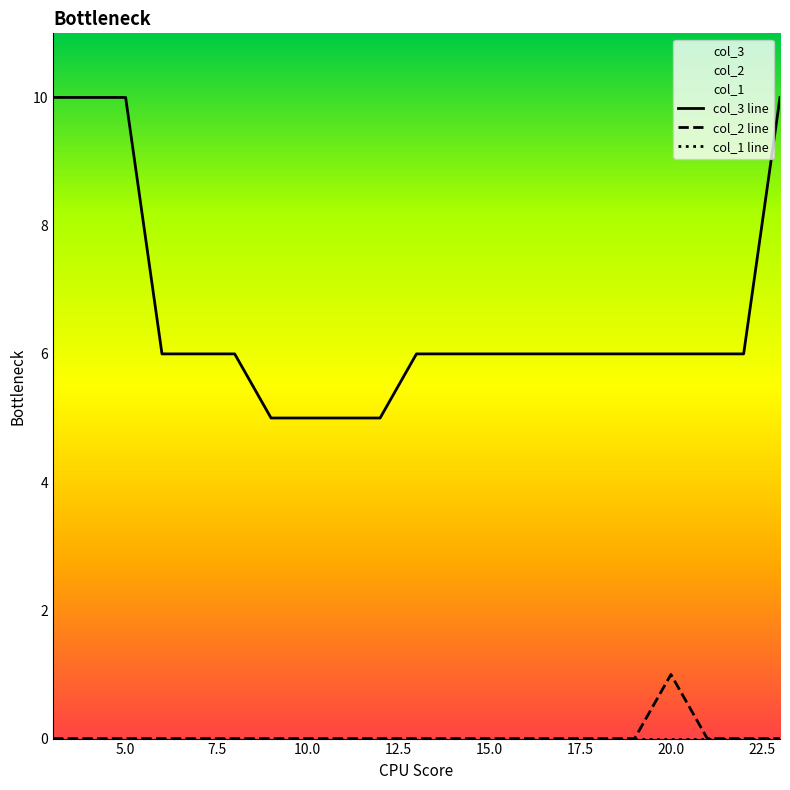

The col_3 series shows 2 at 8. True or false?

False